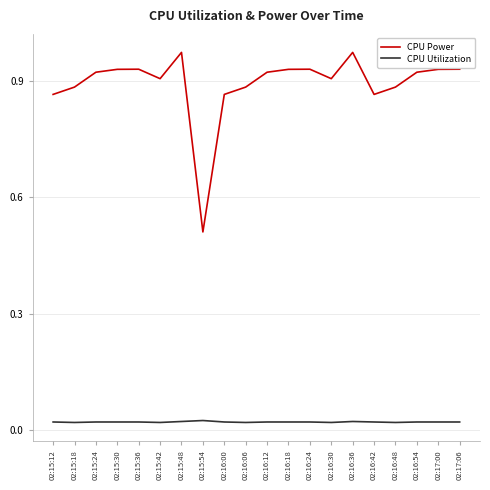

Rank the series by their maximum value, from lowest to highest.

CPU Utilization, CPU Power